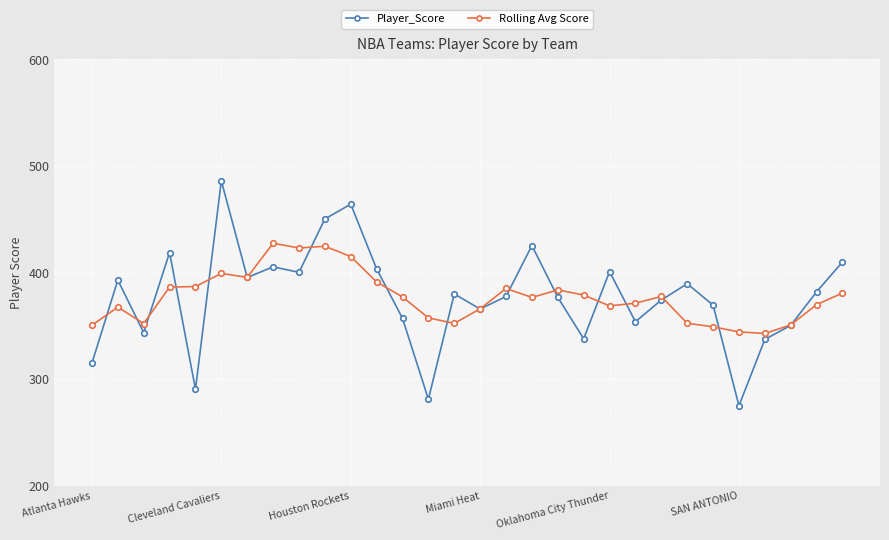

At how many categories does at least one series exceed 295?

30